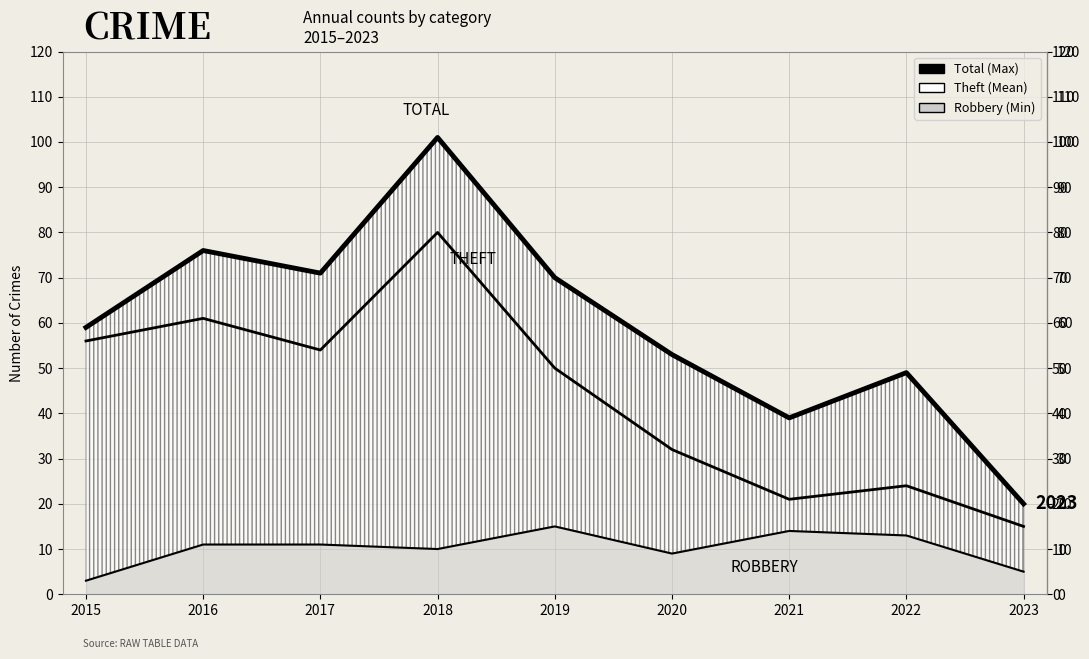

Is it true that Robbery equals 15 at 2019?

True